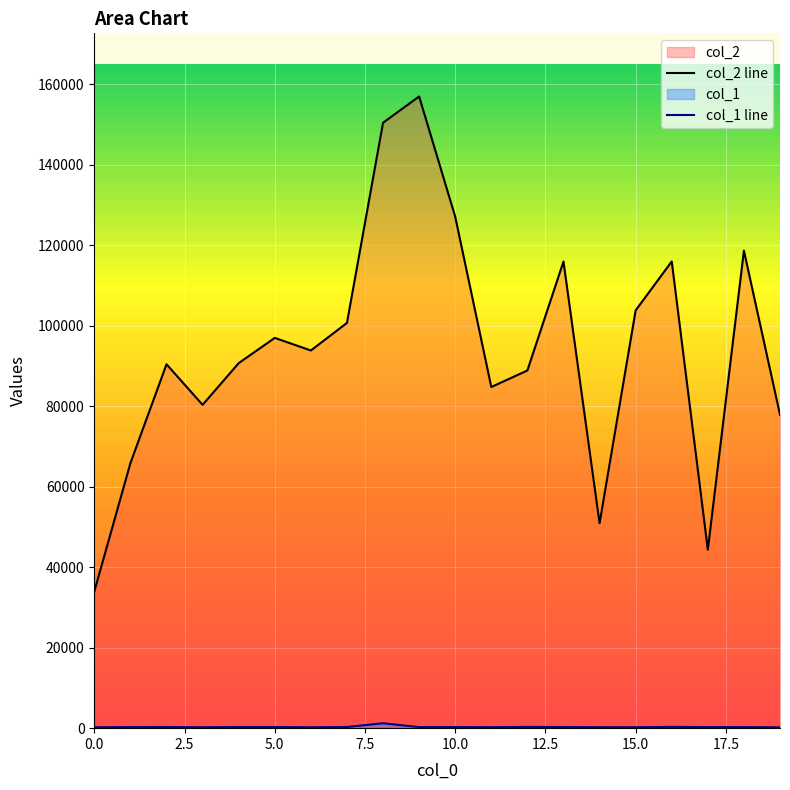

Where does the col_2 series first go above 93838?

5